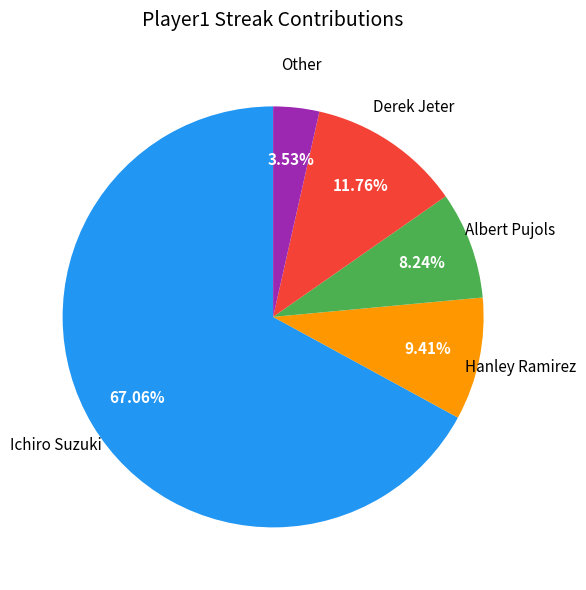

To the nearest percent, what portion does Derek Jeter represent?

12%